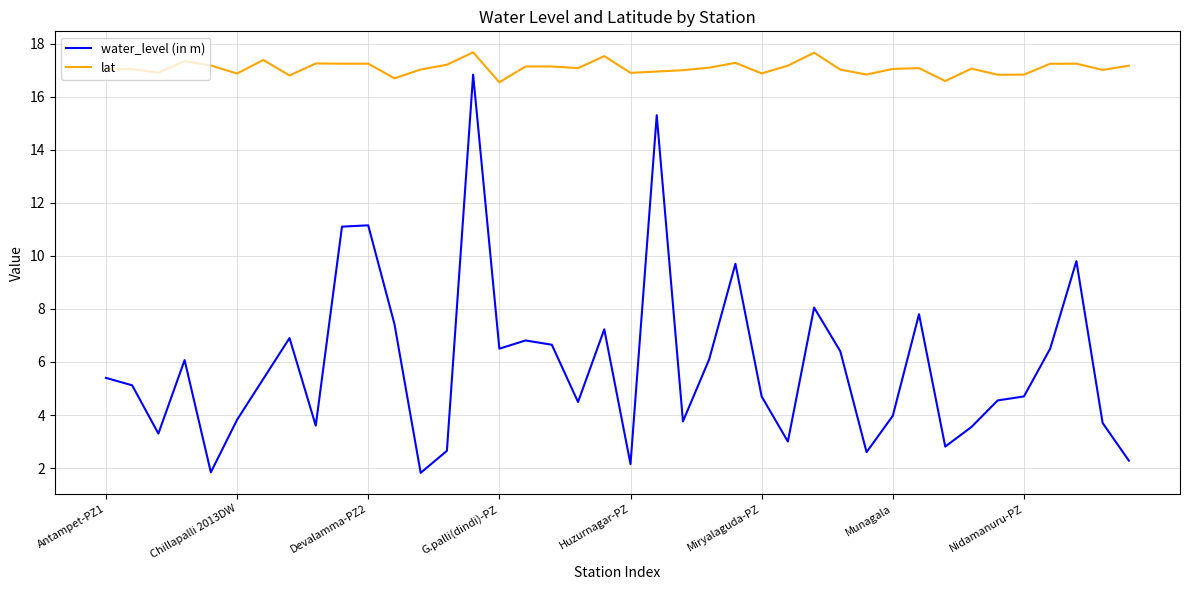

Which series has the widest spread of values?

water_level (in m)